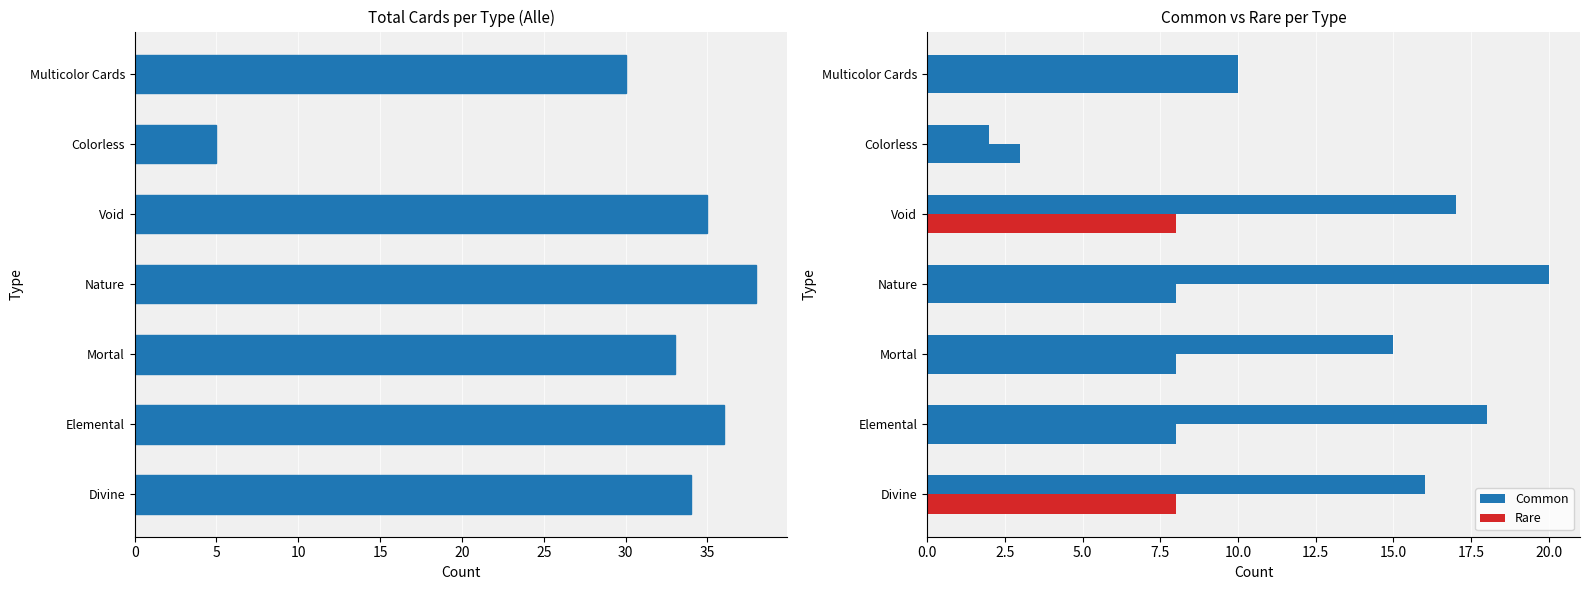

How many values in the Common series are below 16?

3